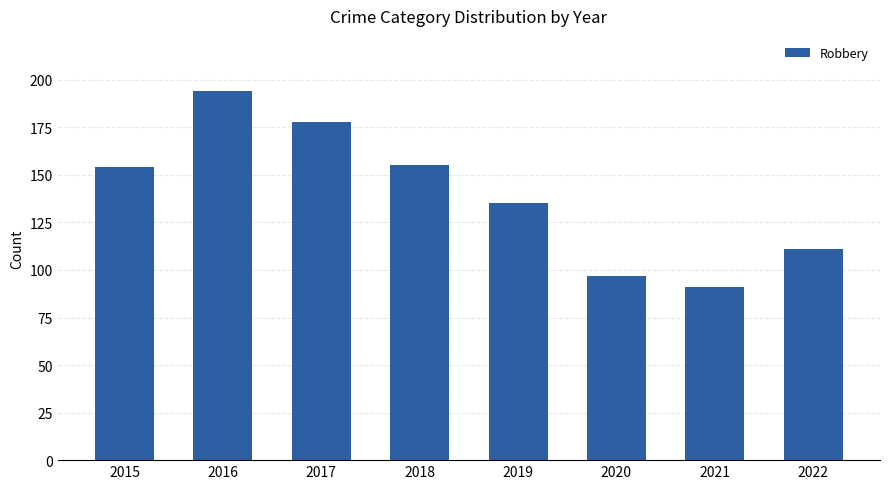

Where is the data nearest to the value 142?

2019